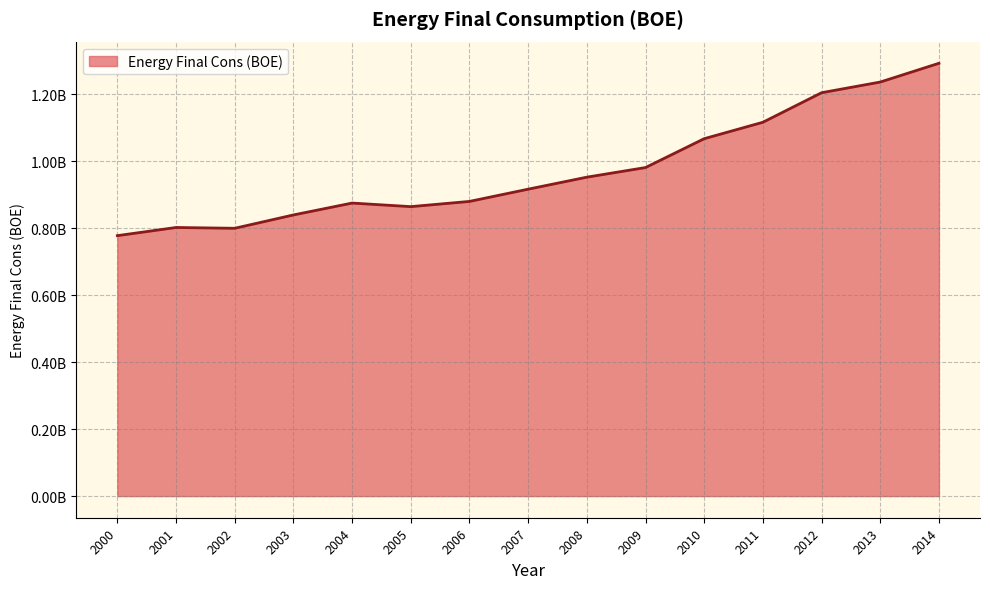

What is the difference between the maximum and minimum values?

514871187